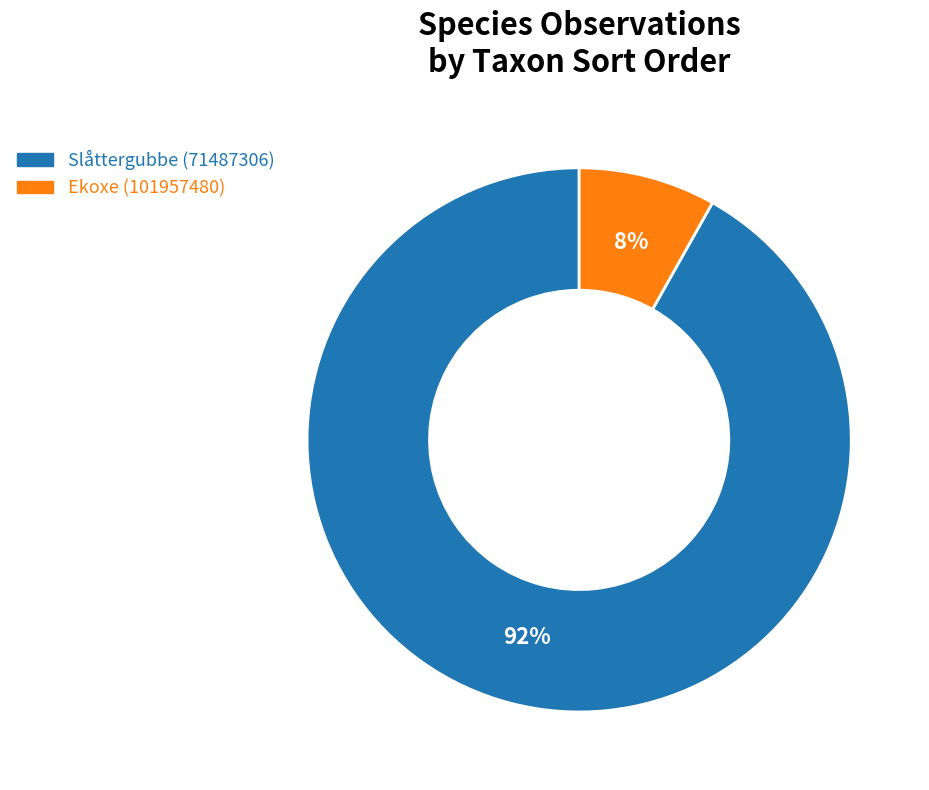

What is the largest slice in the pie chart?

Slåttergubbe (71487306)